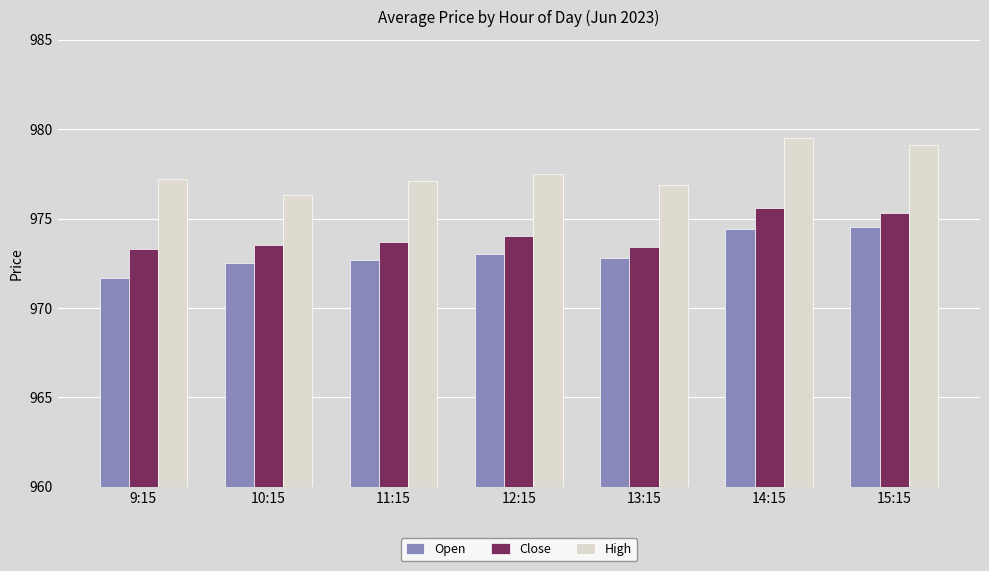

What is the highest value of the Close series?

975.6